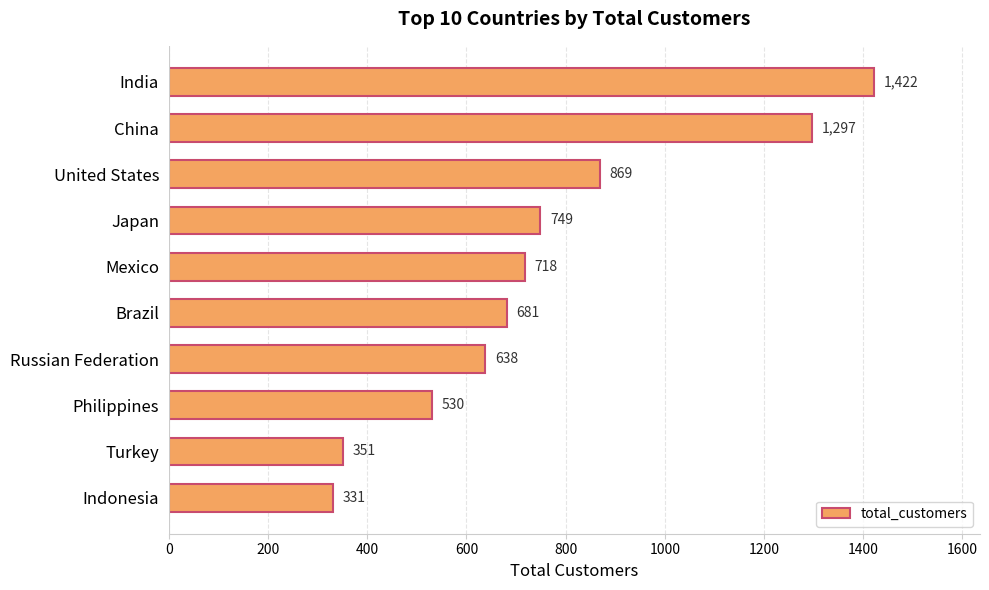

What is the smallest value displayed?

331